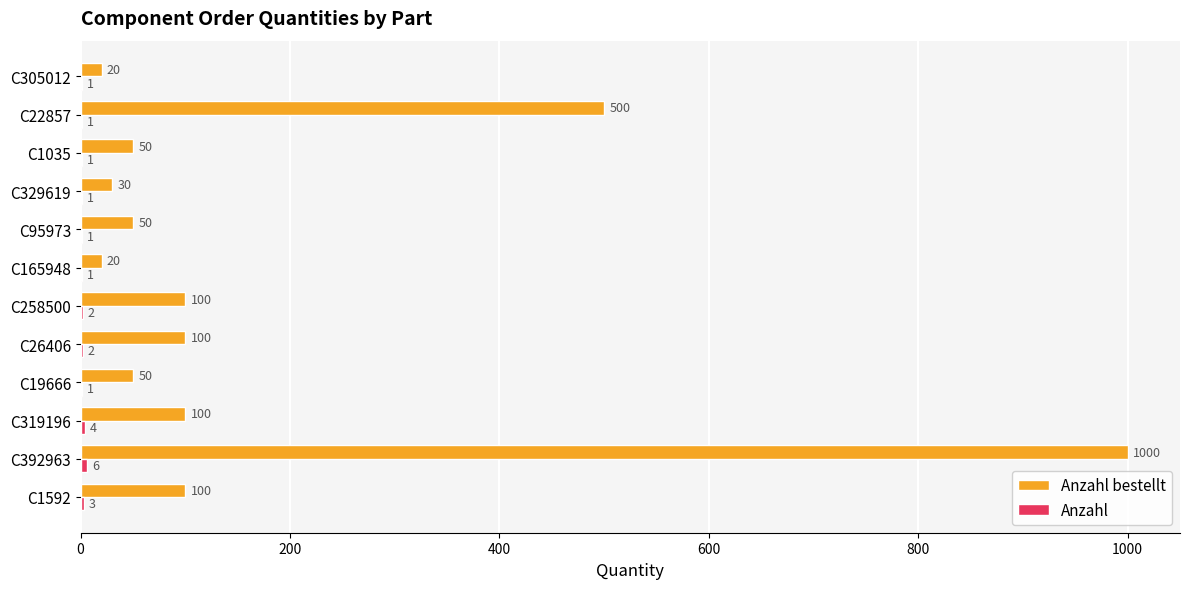

Which label corresponds to the largest value in the chart?

C392963